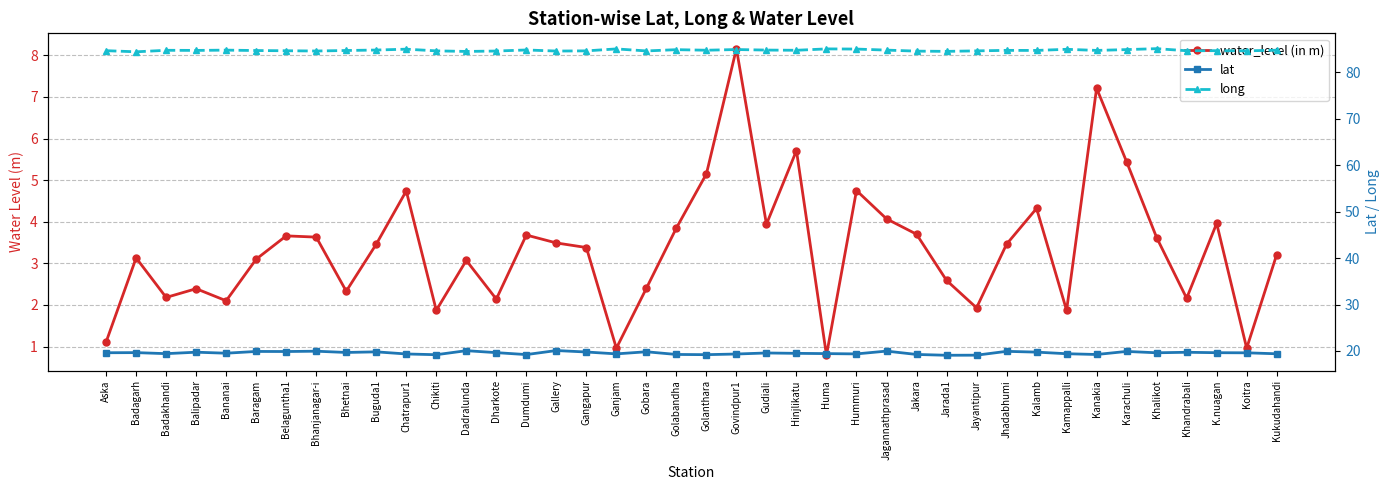

Reading right to left, list all the values displayed in this chart.

water_level (in m): Kukudahandi=3.2	Koitra=1.0	K.nuagan=4.0	Khandrabali=2.2	Khalikot=3.6	Karachuli=5.4	Kanakia=7.2	Kamappalli=1.9	Kalamb=4.3	Jhadabhumi=3.5	Jayantipur=1.9	Jarada1=2.6	Jakara=3.7	Jagannathprasad=4.1	Hummuri=4.8	Huma=0.8	Hinjlikatu=5.7	Gudiali=3.9	Govindpur1=8.2	Golanthara=5.2	Golabandha=3.9	Gobara=2.4	Ganjam=1.0	Gangapur=3.4	Gallery=3.5	Dumdumi=3.7	Dharkote=2.1	Dadralunda=3.1	Chikiti=1.9	Chatrapur1=4.7	Buguda1=3.5	Bhetnai=2.3	Bhanjanagar-i=3.6	Belaguntha1=3.7	Baragam=3.1	Bananai=2.1	Balipadar=2.4	Badakhandi=2.2	Badagarh=3.1	Aska=1.1
lat: Kukudahandi=19.4	Koitra=19.6	K.nuagan=19.6	Khandrabali=19.7	Khalikot=19.6	Karachuli=19.9	Kanakia=19.2	Kamappalli=19.4	Kalamb=19.8	Jhadabhumi=19.9	Jayantipur=19.1	Jarada1=19.1	Jakara=19.3	Jagannathprasad=20.0	Hummuri=19.4	Huma=19.4	Hinjlikatu=19.5	Gudiali=19.6	Govindpur1=19.3	Golanthara=19.2	Golabandha=19.2	Gobara=19.8	Ganjam=19.4	Gangapur=19.8	Gallery=20.1	Dumdumi=19.2	Dharkote=19.6	Dadralunda=20.1	Chikiti=19.2	Chatrapur1=19.4	Buguda1=19.8	Bhetnai=19.7	Bhanjanagar-i=19.9	Belaguntha1=19.9	Baragam=19.9	Bananai=19.5	Balipadar=19.7	Badakhandi=19.4	Badagarh=19.6	Aska=19.6
long: Kukudahandi=84.8	Koitra=84.6	K.nuagan=84.7	Khandrabali=84.6	Khalikot=85.1	Karachuli=84.9	Kanakia=84.7	Kamappalli=85.0	Kalamb=84.7	Jhadabhumi=84.7	Jayantipur=84.6	Jarada1=84.5	Jakara=84.6	Jagannathprasad=84.8	Hummuri=85.0	Huma=85.0	Hinjlikatu=84.7	Gudiali=84.8	Govindpur1=84.9	Golanthara=84.8	Golabandha=84.9	Gobara=84.6	Ganjam=85.0	Gangapur=84.6	Gallery=84.6	Dumdumi=84.8	Dharkote=84.6	Dadralunda=84.5	Chikiti=84.6	Chatrapur1=85.0	Buguda1=84.8	Bhetnai=84.7	Bhanjanagar-i=84.6	Belaguntha1=84.6	Baragam=84.7	Bananai=84.8	Balipadar=84.7	Badakhandi=84.7	Badagarh=84.4	Aska=84.7